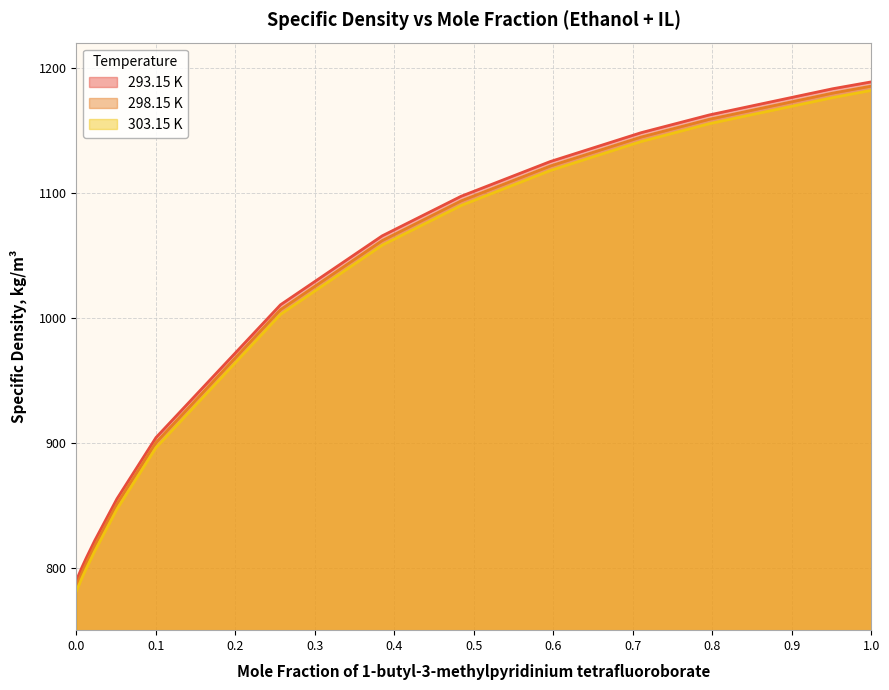

What is the total value across all series at 0.0126?

2410.6